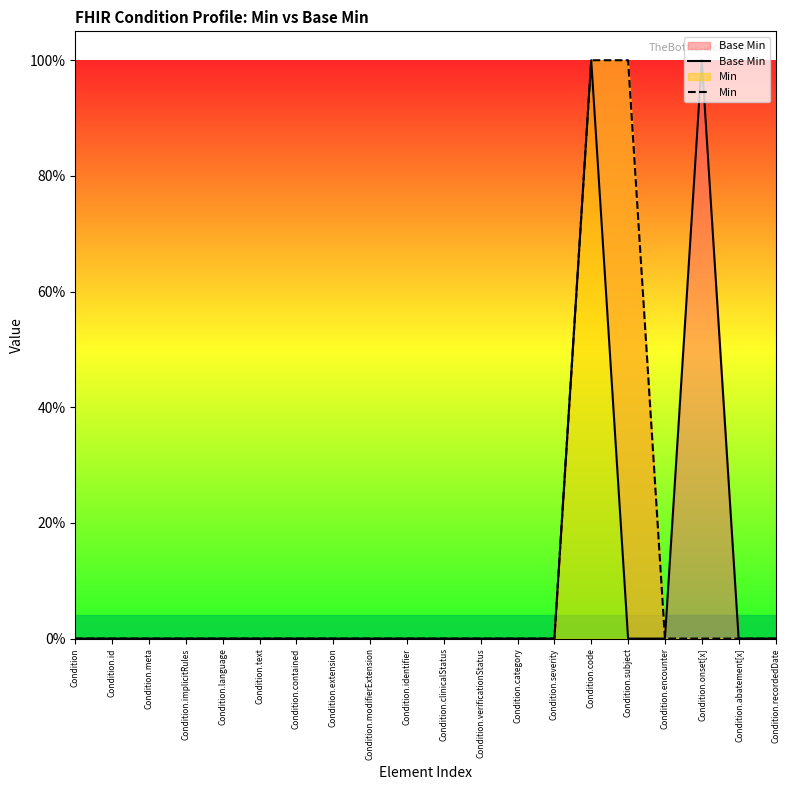

What is the sum of the Base Min values at Condition.code and Condition.clinicalStatus?

1